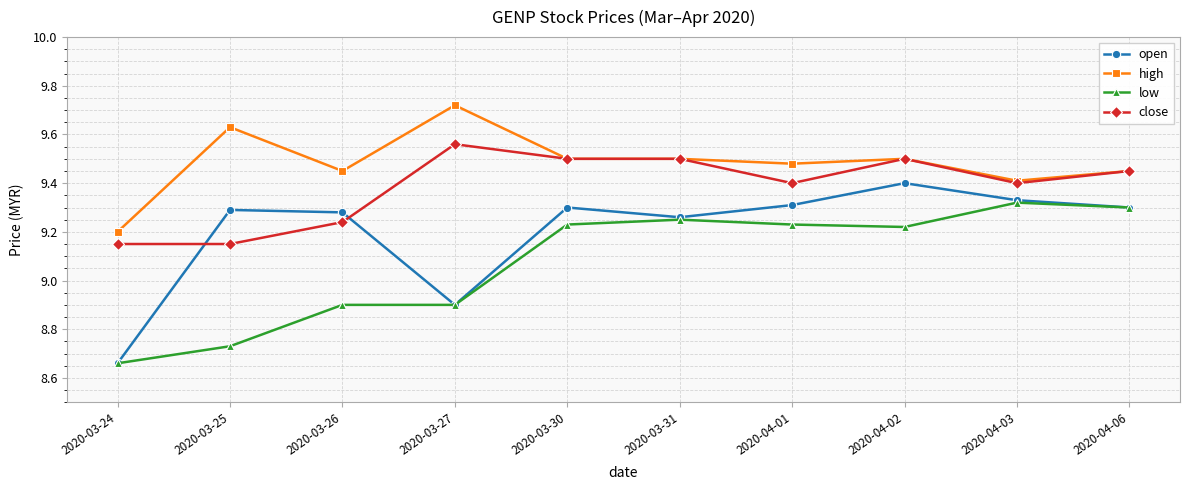

The high series shows 13.3 at 2020-03-25. True or false?

False